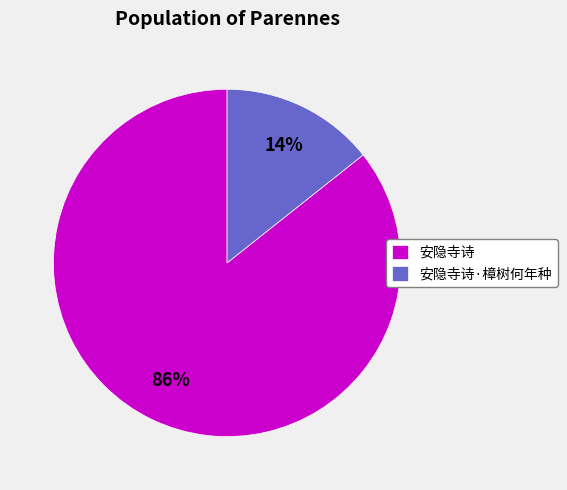

Is the sum of 安隐寺诗 and 安隐寺诗·樟树何年种 greater than half?

Yes